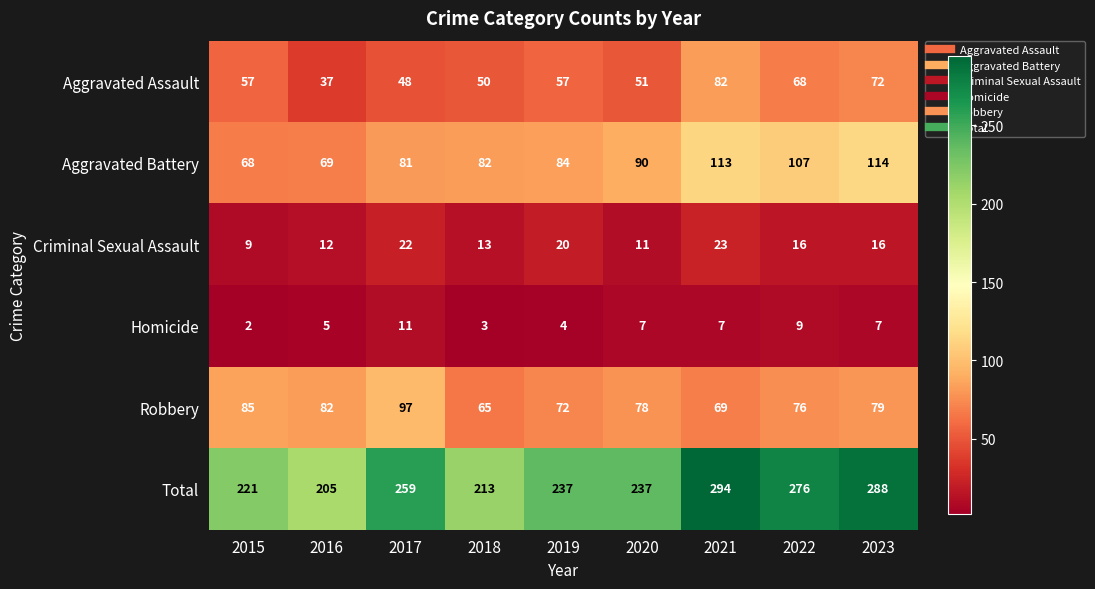

Is it true that Homicide equals 5 at 2018?

False